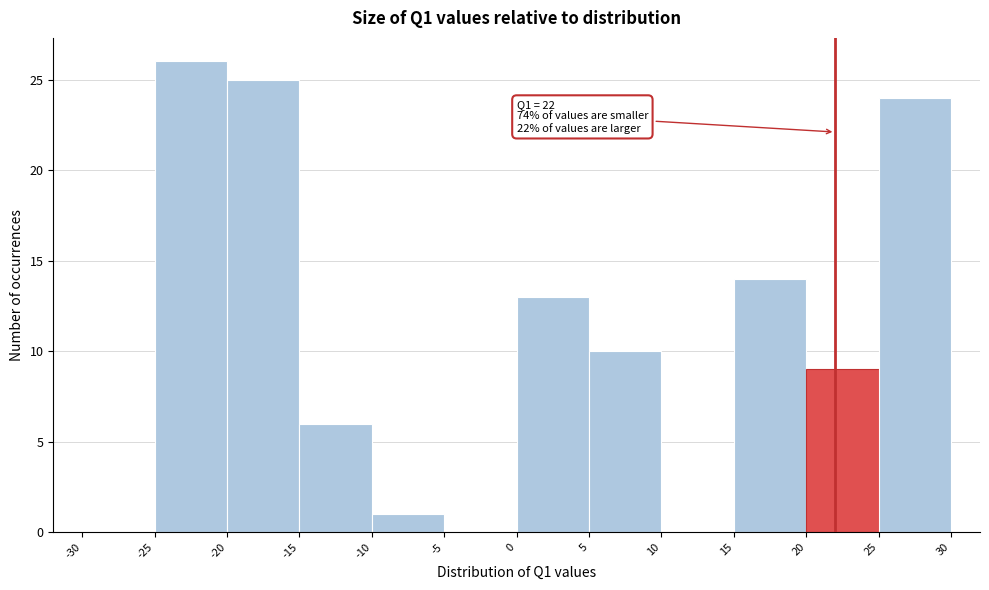

Which range on the x-axis has the tallest bar?

-25 to -20